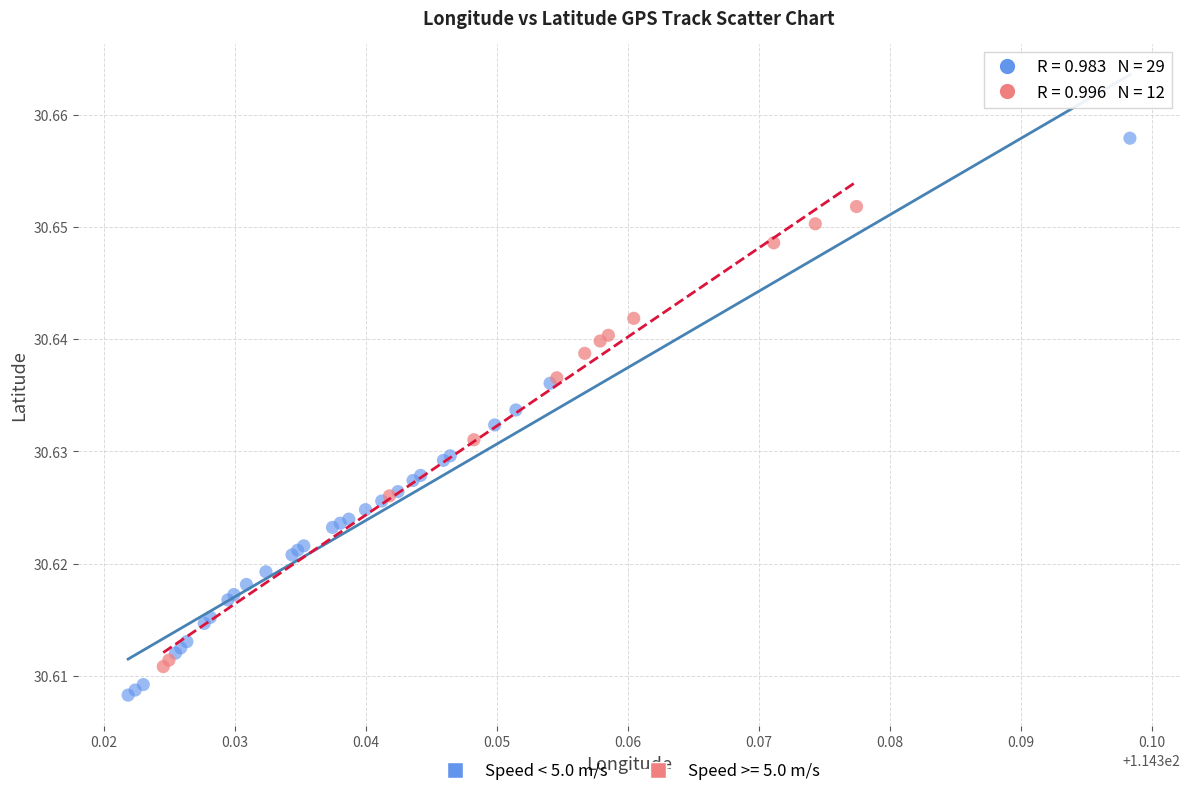

Which series has the largest Y range (max minus min)?

Speed < 5.0 m/s